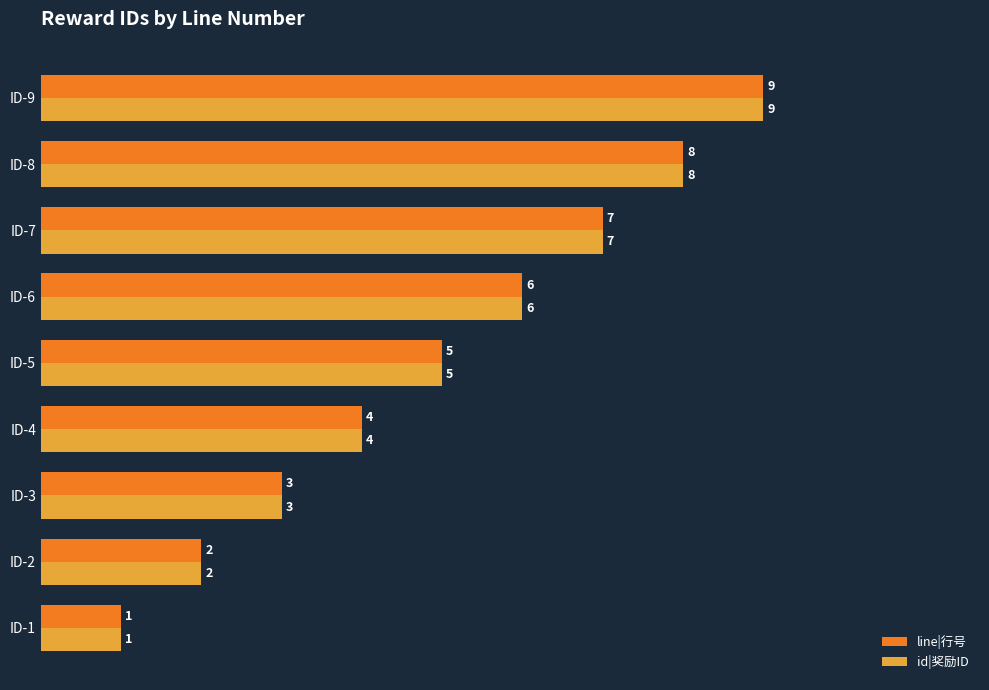

What is the sum of the line|行号 values at ID-9 and ID-5?

14